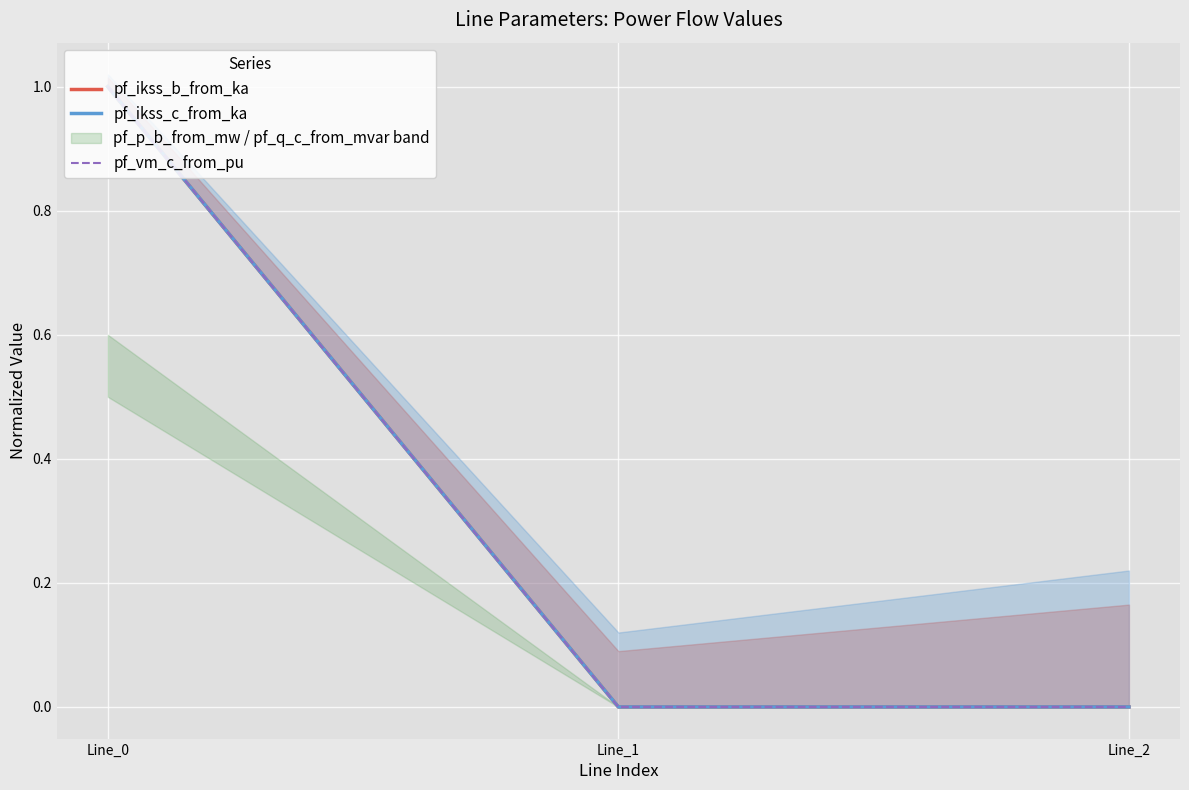

How many values in pf_ikss_b_from_ka are above zero?

1